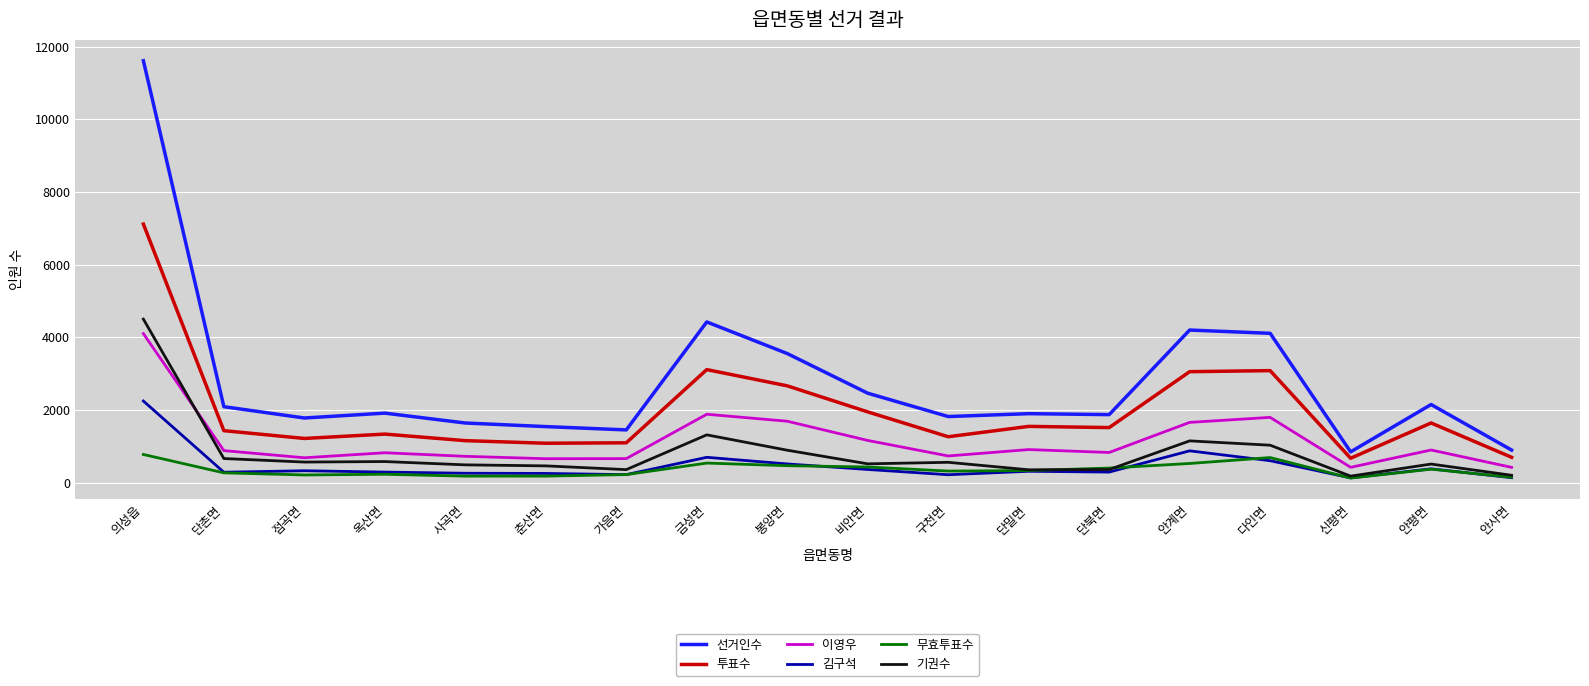

Which series has the largest total across all categories?

선거인수